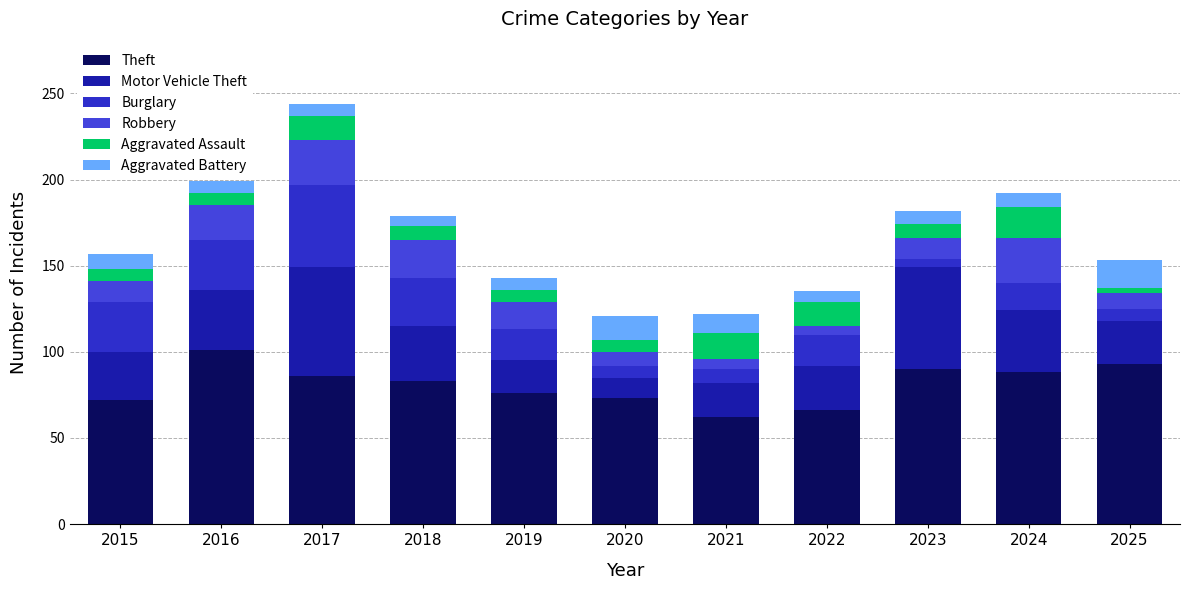

How many bars are there in total?

11